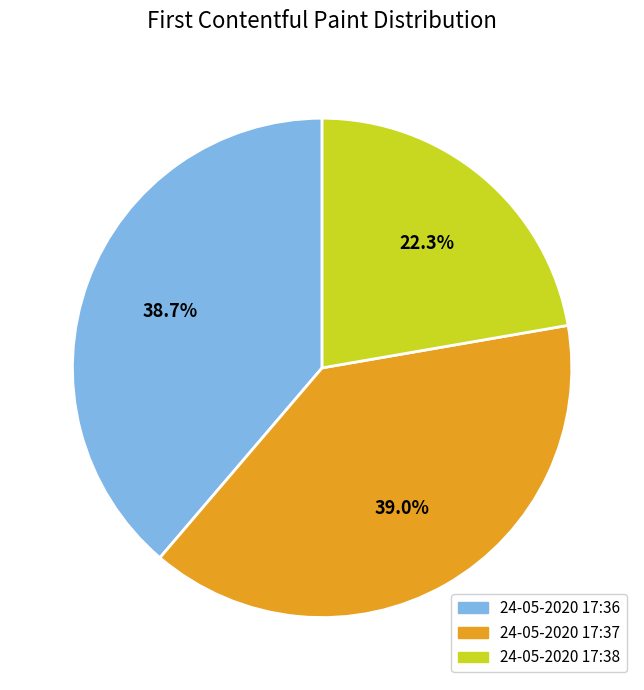

Between 24-05-2020 17:37 and 24-05-2020 17:38, which is larger?

24-05-2020 17:37